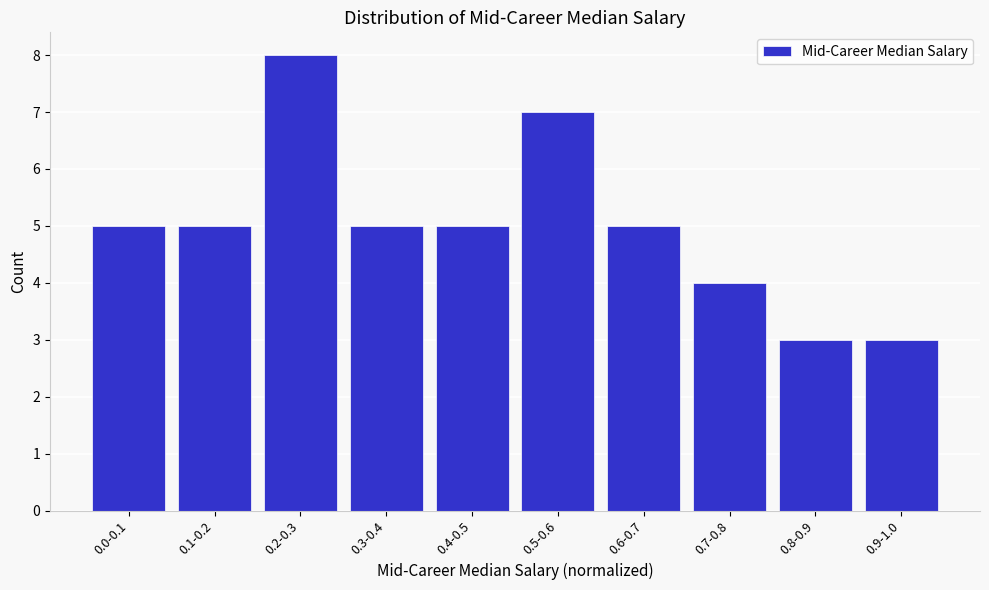

Reading left to right, transcribe all the data shown in this chart.

5	5	8	5	5	7	5	4	3	3